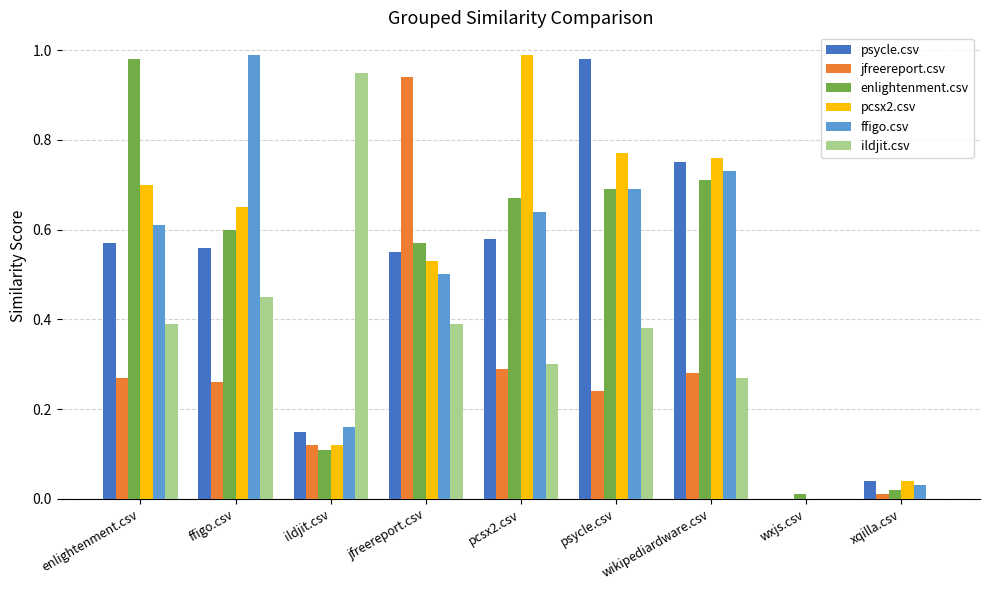

What is the total value across all series at psycle.csv?

3.8